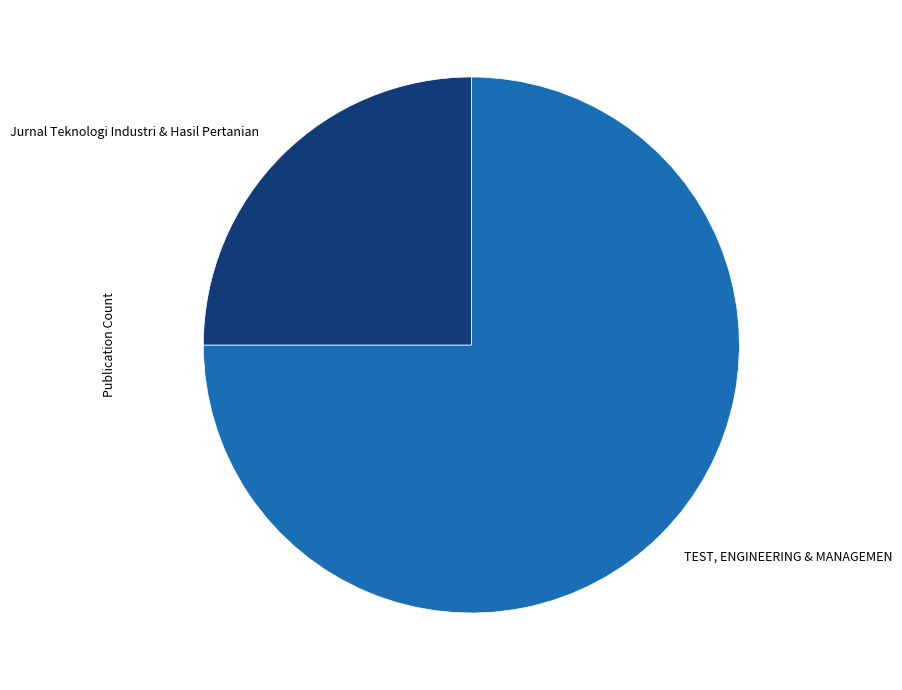

How many segments does this pie chart have?

2